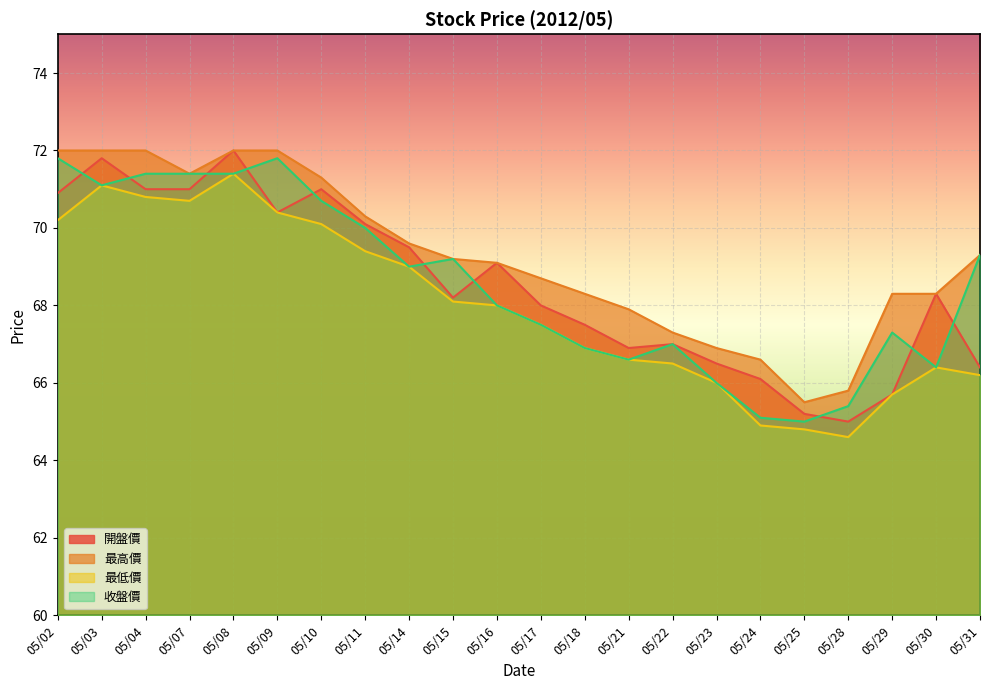

At which category is the sum across all series the highest?

05/08